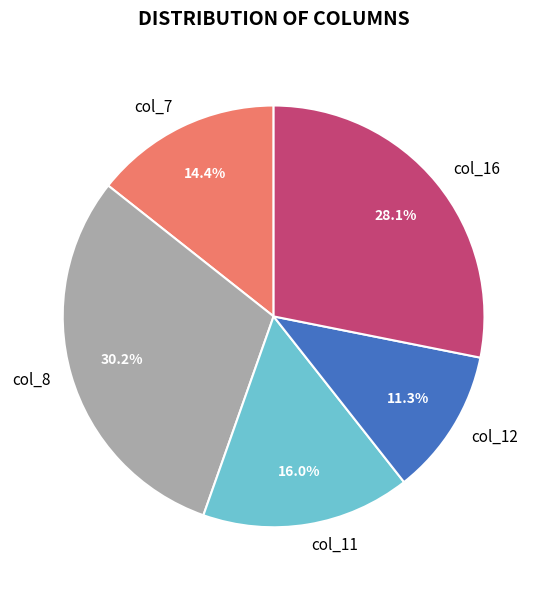

What is the total percentage of col_12 and col_8?

41.5%